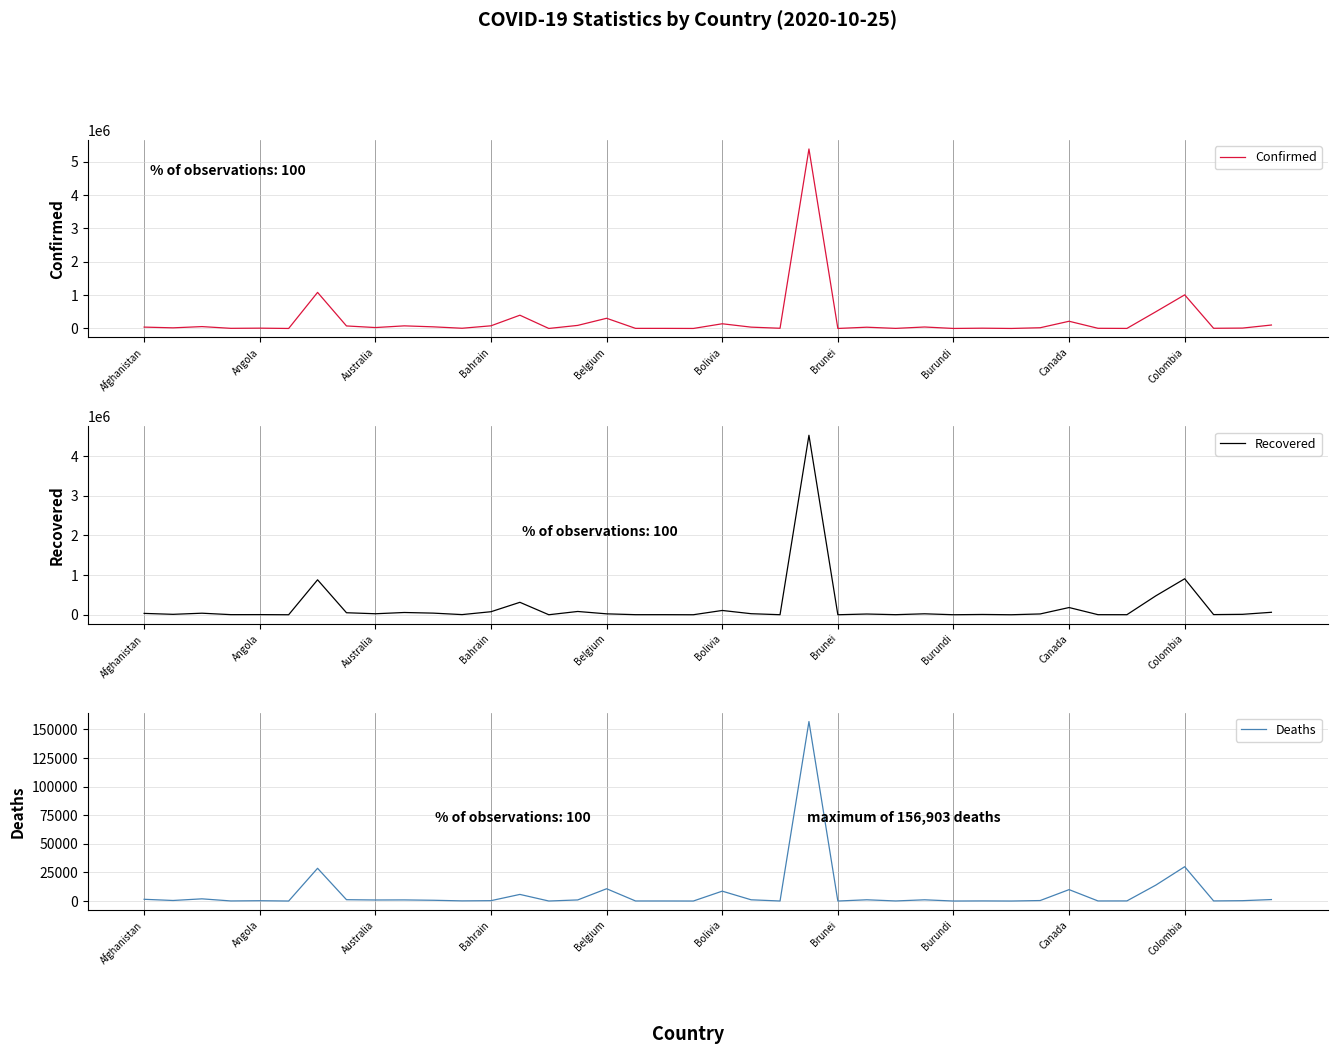

What is the spread (max minus min) of values at 18?

2516